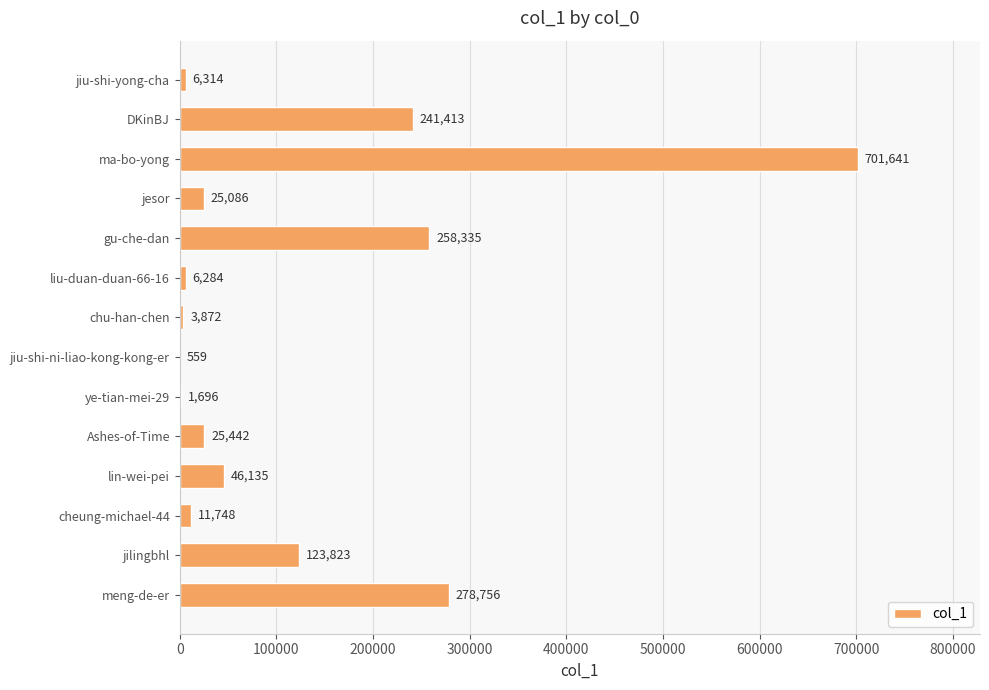

True or false: the data shows 258335 at gu-che-dan.

True